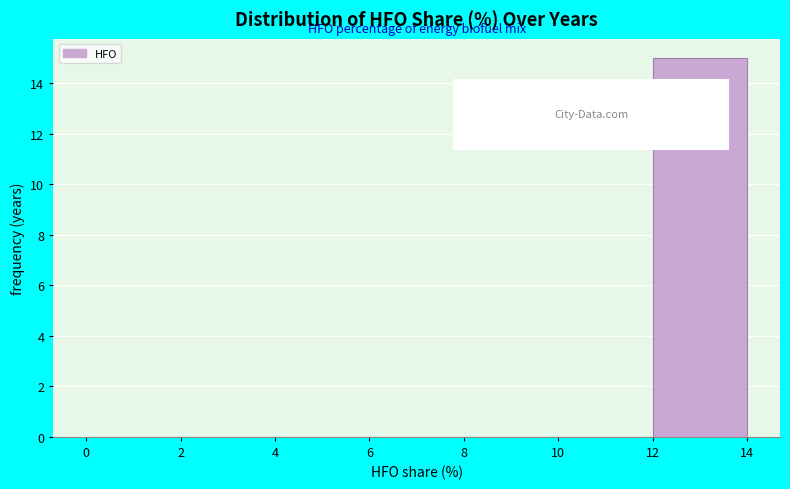

What is the height of the bar covering 12 to 14 on the x-axis? The values are not printed on the chart, so give them approximately, as read against the axis.

15